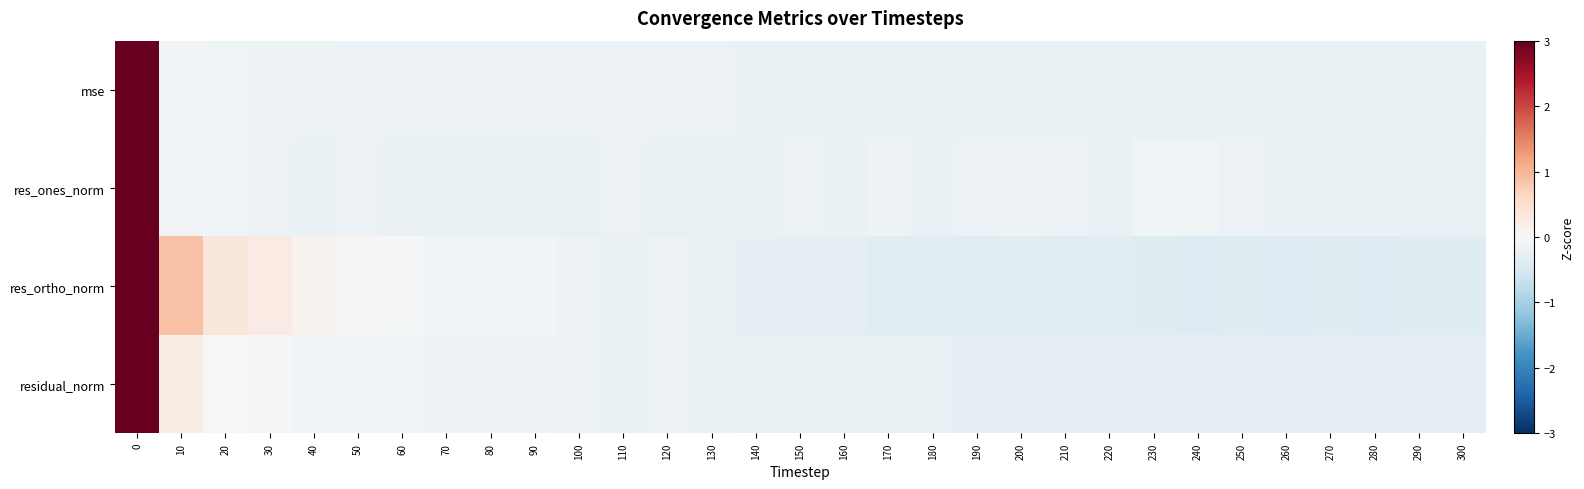

Rank the series by their maximum value, from lowest to highest.

res_ortho_norm, residual_norm, res_ones_norm, mse